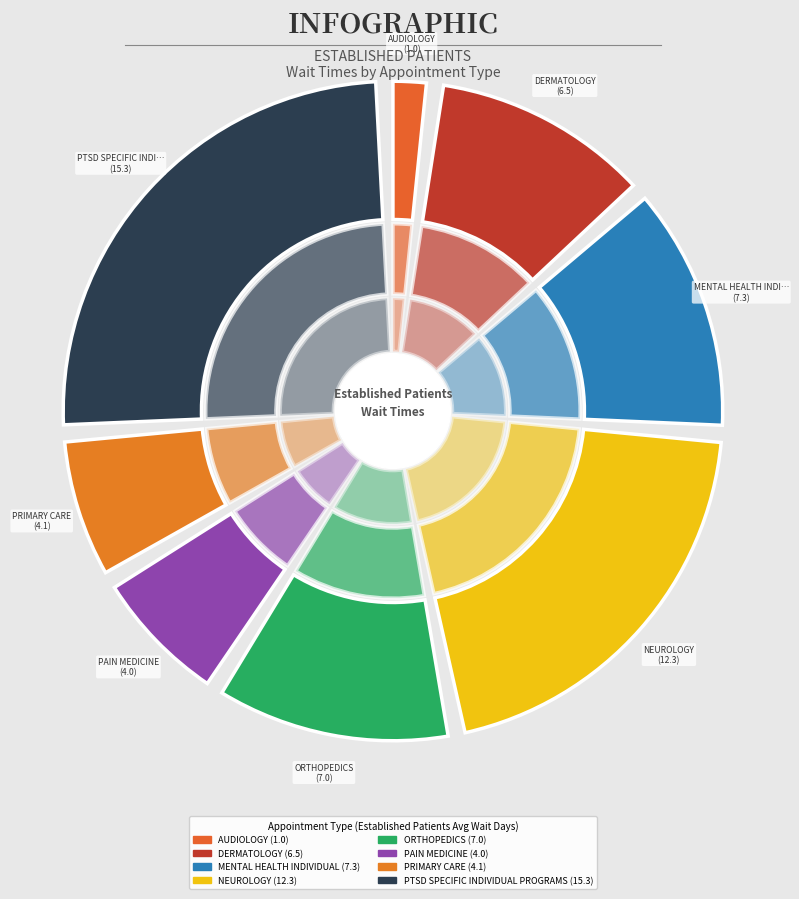

Is it true that MENTAL HEALTH INDIVIDUAL is 13% of the pie?

True